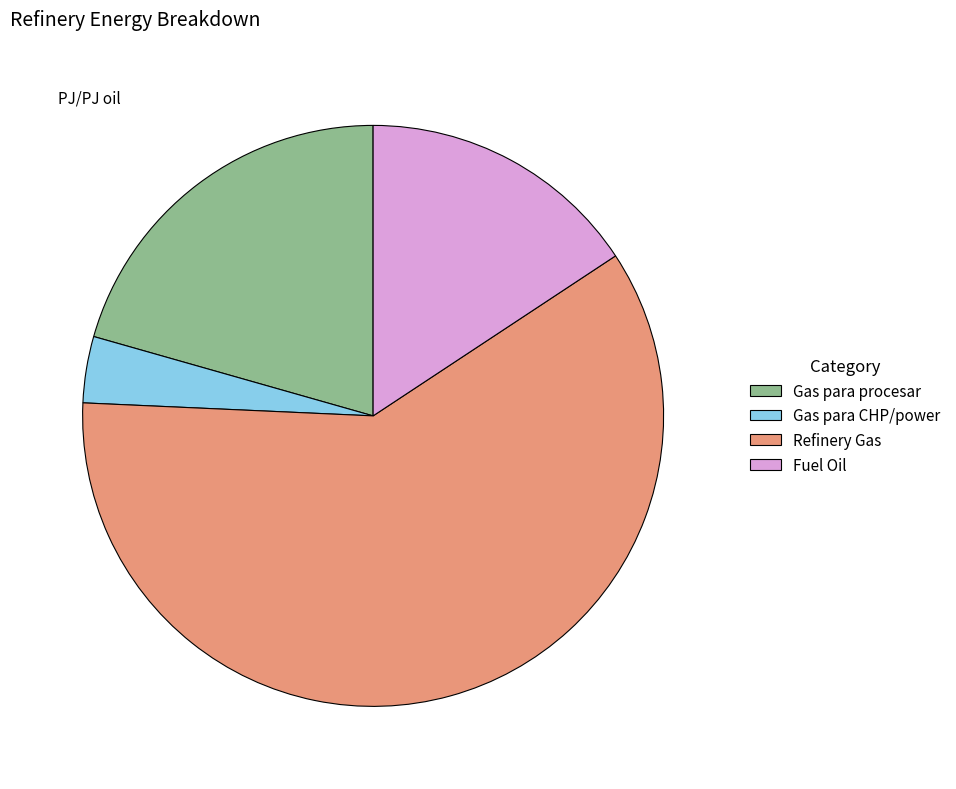

Is the sum of Refinery Gas and Gas para procesar greater than half?

Yes